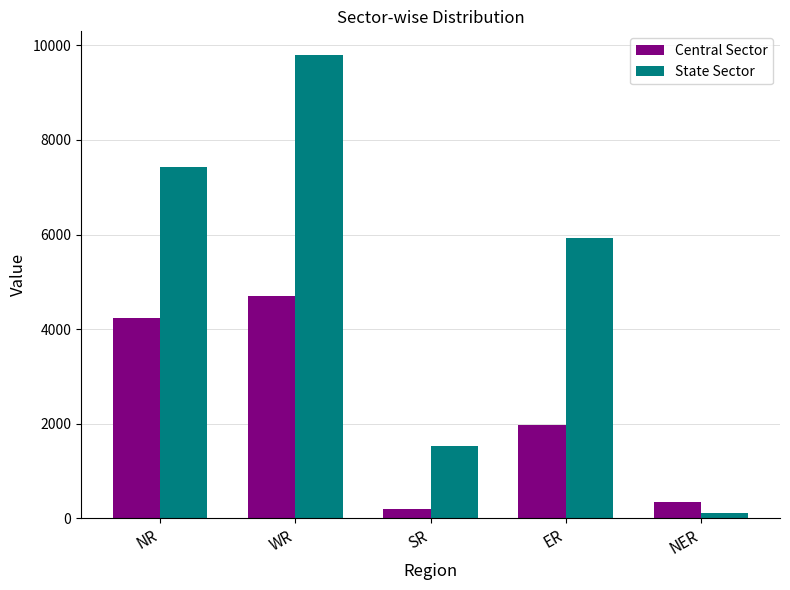

What is the difference between the second highest and minimum values in the State Sector series?

7320